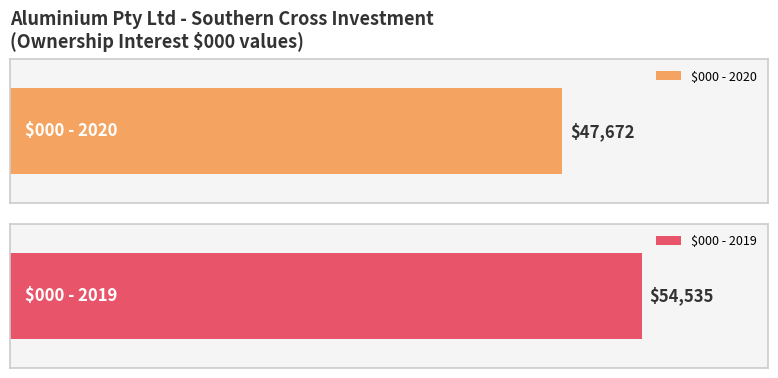

What is the difference between the highest and lowest values at $000?

6863